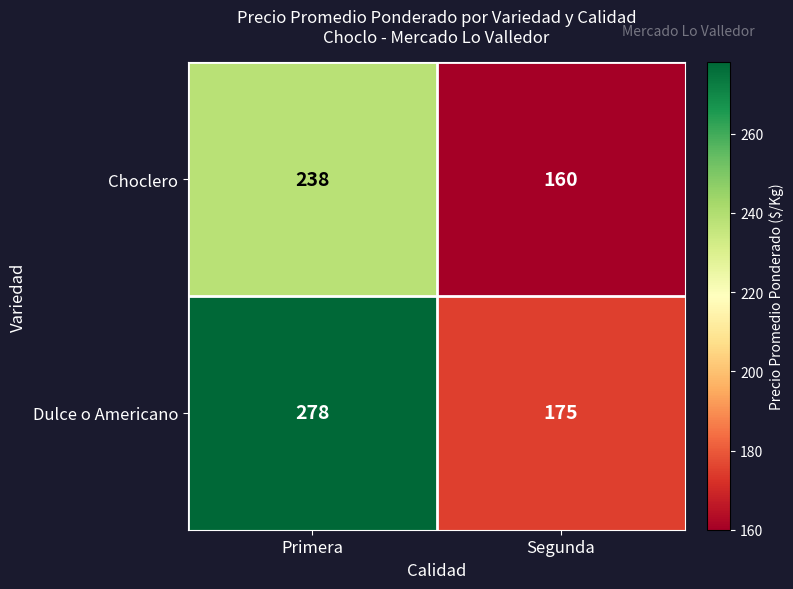

Which series has the largest range (max minus min)?

Dulce o Americano